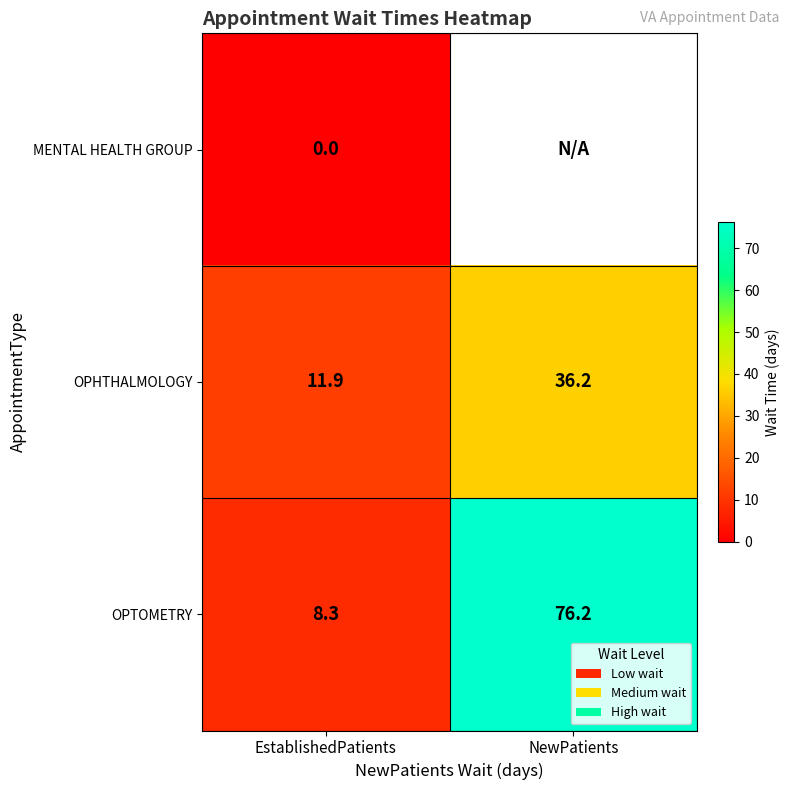

What is the maximum value shown in the chart?

76.2